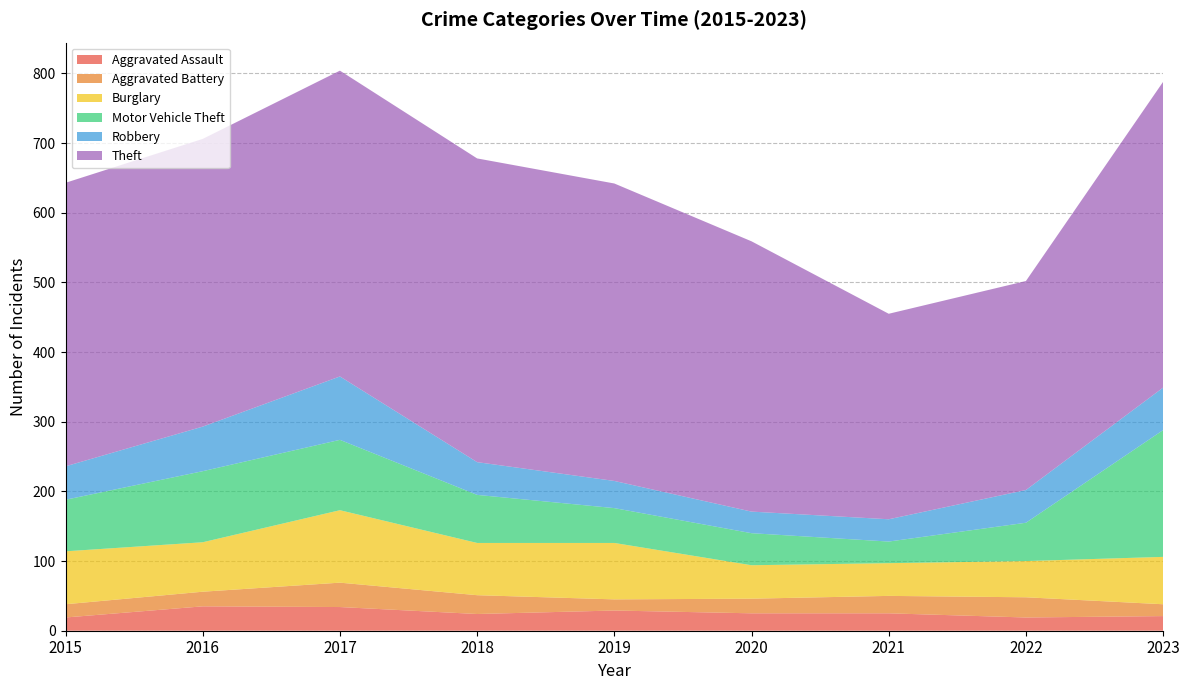

Reading right to left, extract all data points from this chart.

Aggravated Assault: 21	19	25	25	29	24	34	35	19
Aggravated Battery: 17	29	25	21	16	27	35	21	19
Burglary: 68	52	47	48	81	75	104	71	76
Motor Vehicle Theft: 182	55	31	46	50	69	101	102	74
Robbery: 61	47	32	31	39	47	91	64	48
Theft: 439	300	295	388	427	436	439	413	407